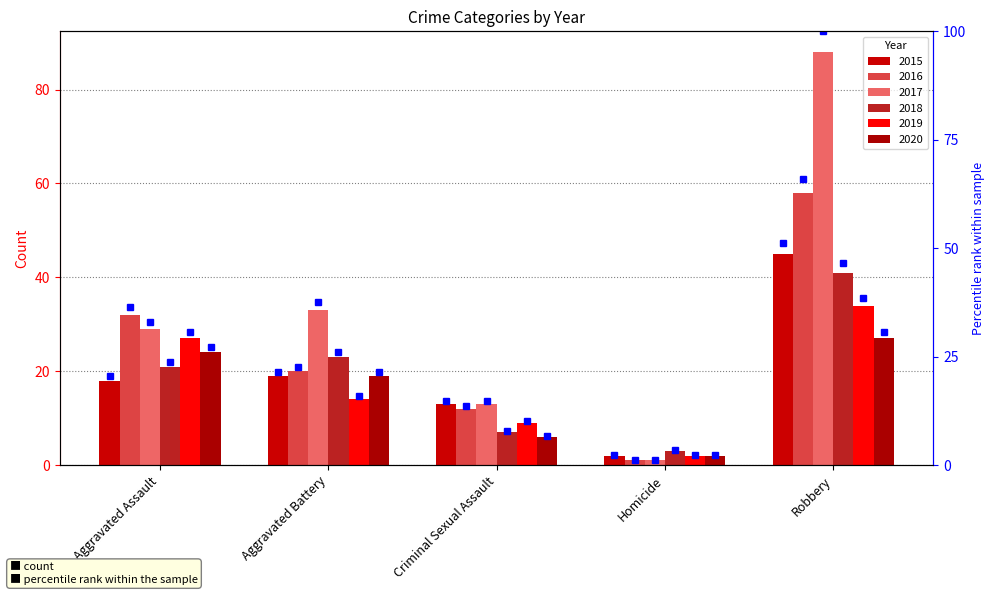

What is the value of the 2017 bar at the 5th from the left?

88